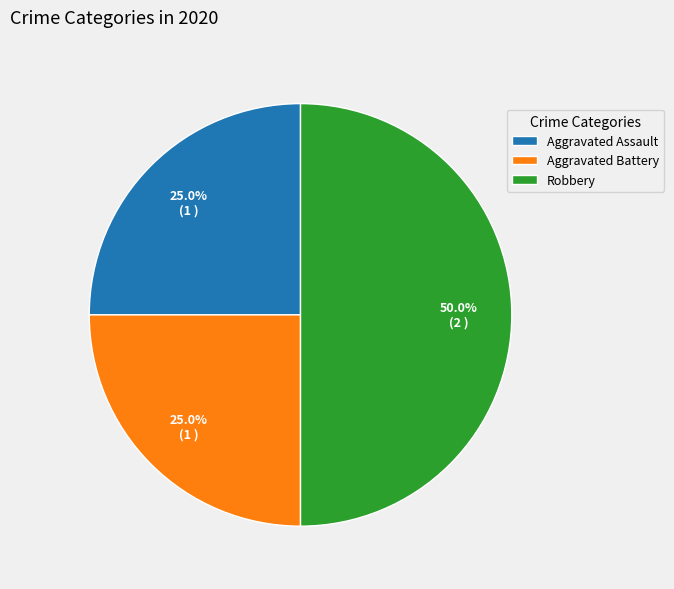

Does Aggravated Battery represent more than half of the total?

No